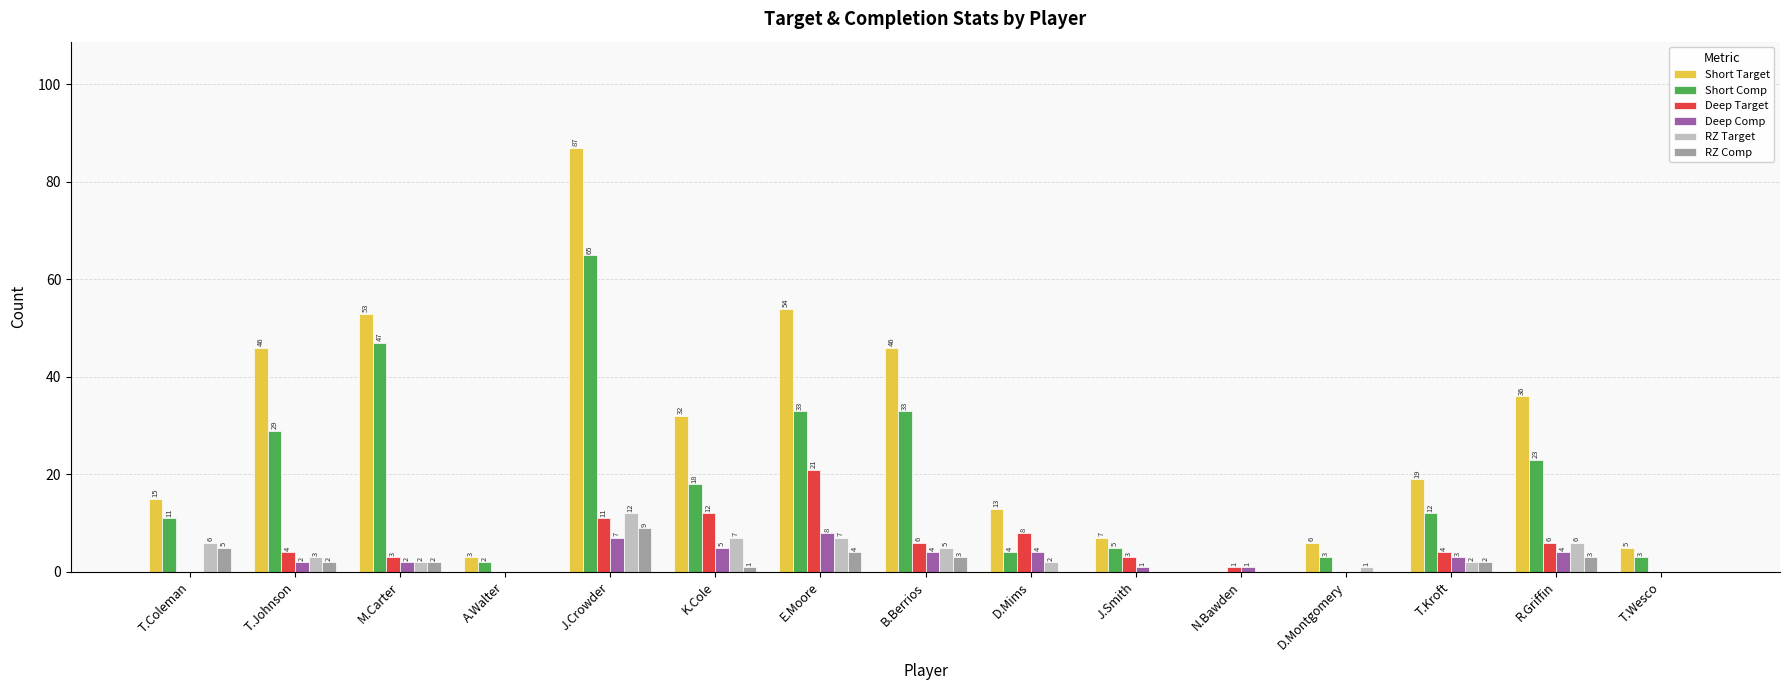

What is the greatest value displayed?

87